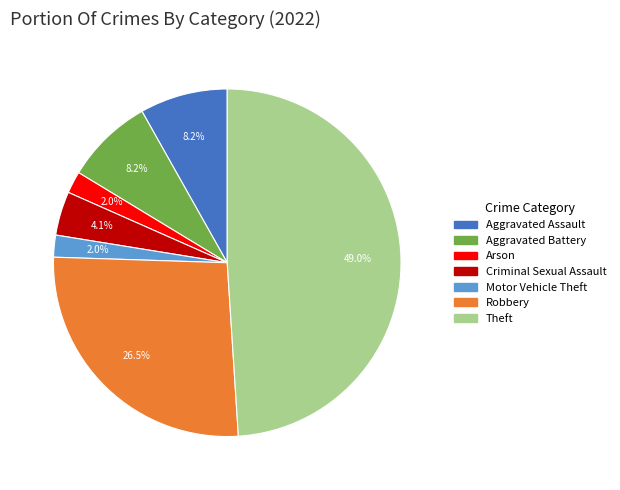

Is there any slice that represents more than half of the pie?

No